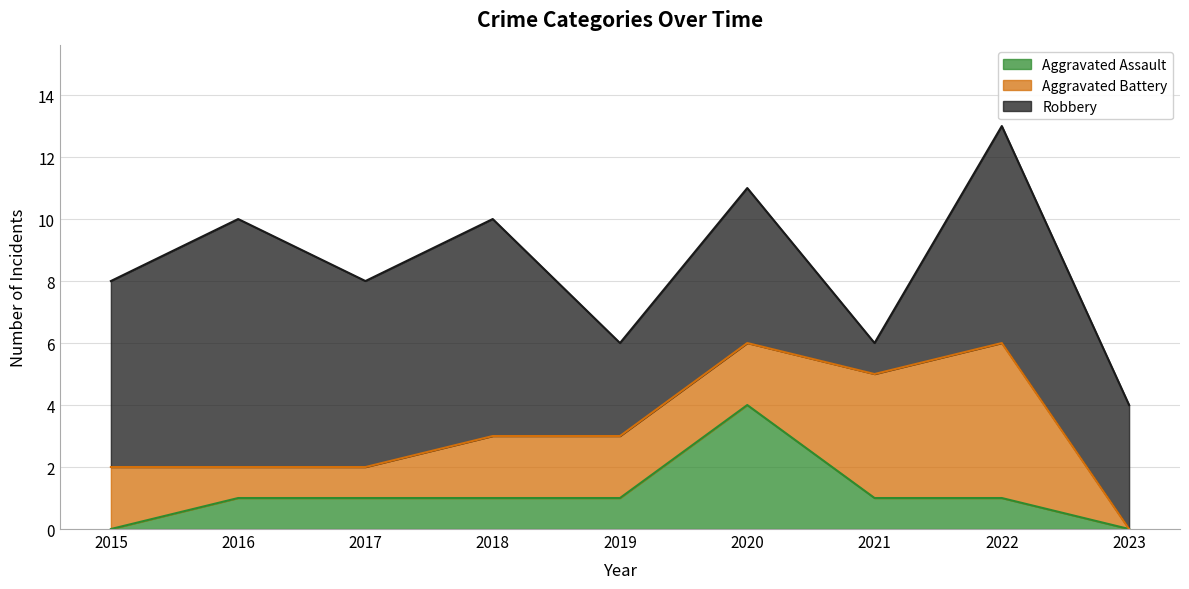

Where do Aggravated Assault and Aggravated Battery first cross each other?

2019 and 2020